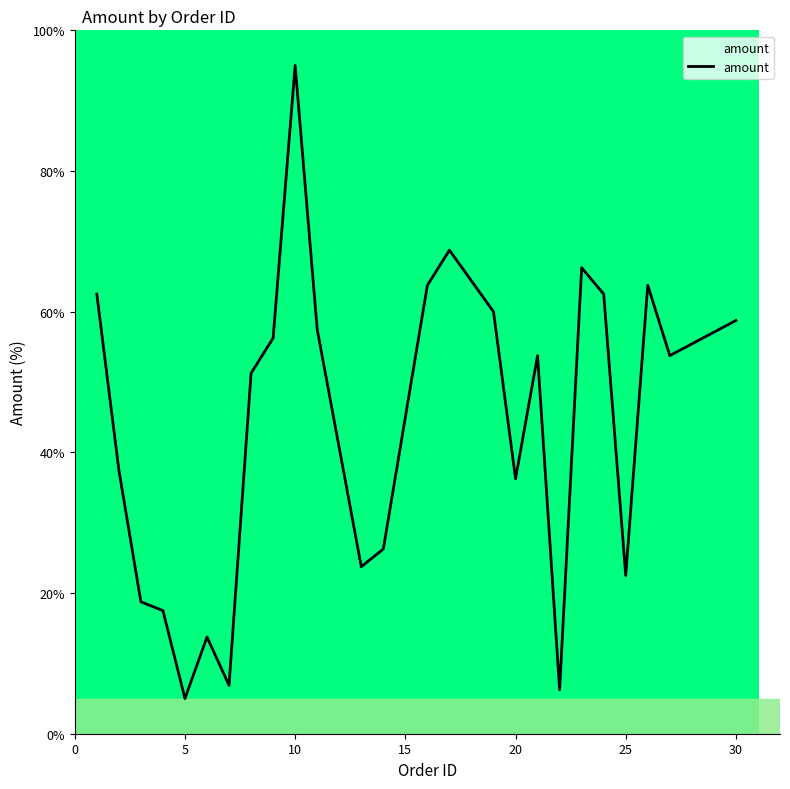

What is the difference between the maximum and minimum values?

90.0